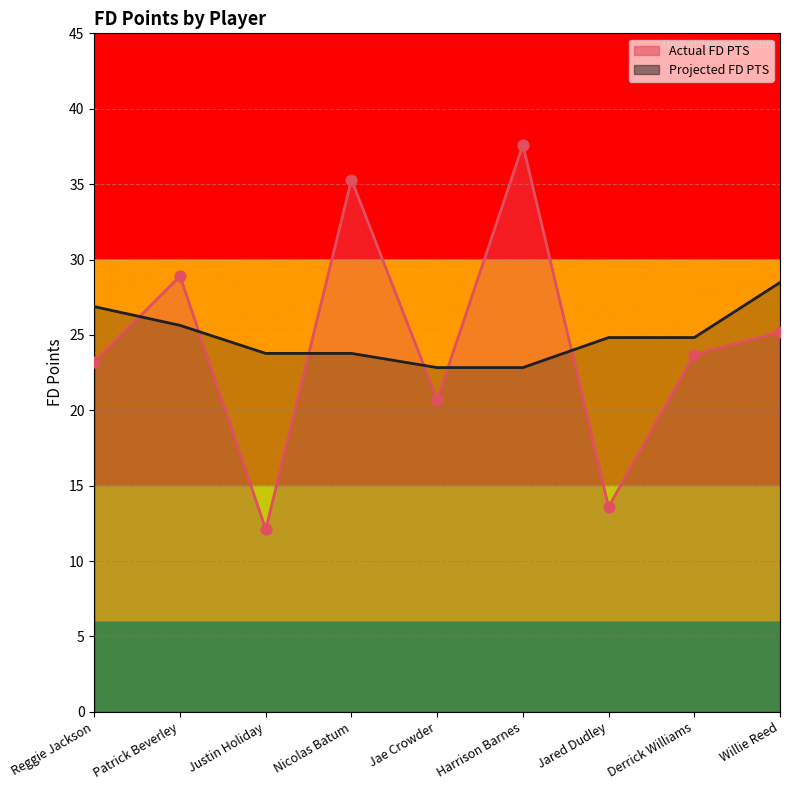

What are all the series names shown in the legend?

Actual FD PTS, Projected FD PTS